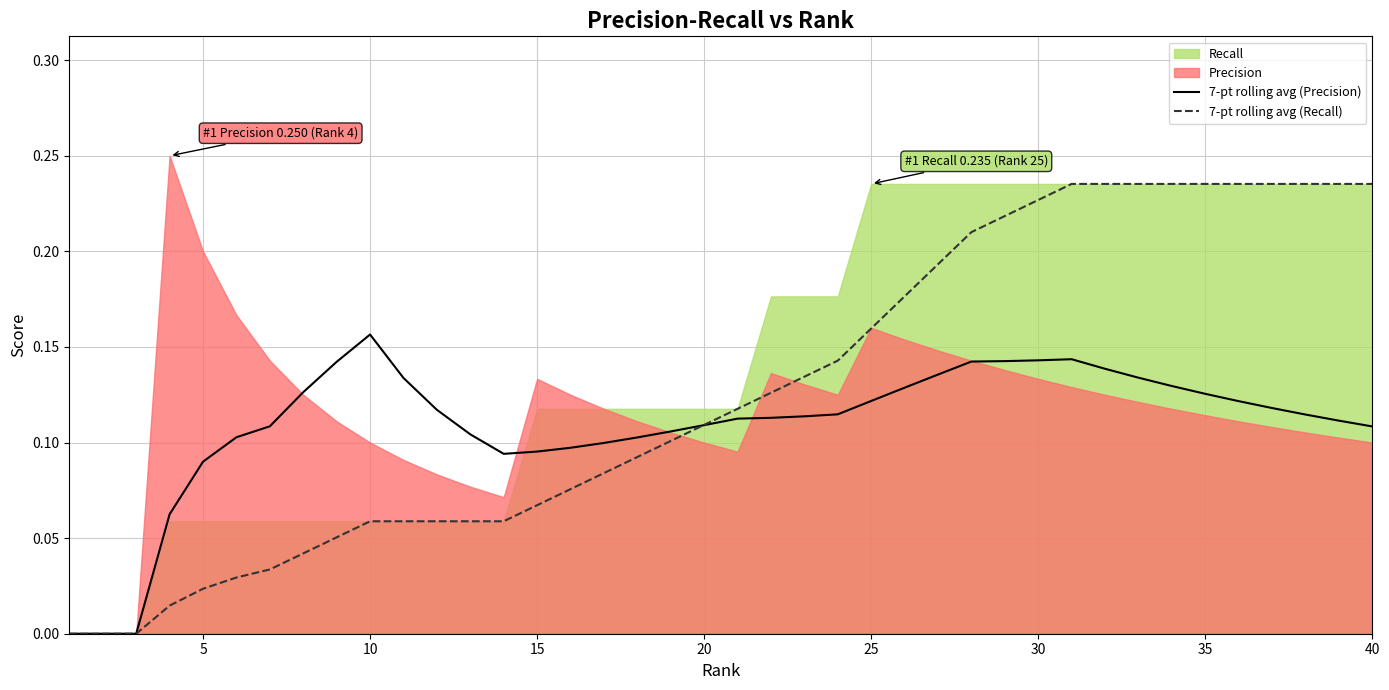

The value of 7-pt rolling avg (Recall) at 40 is 0.2. True or false?

True